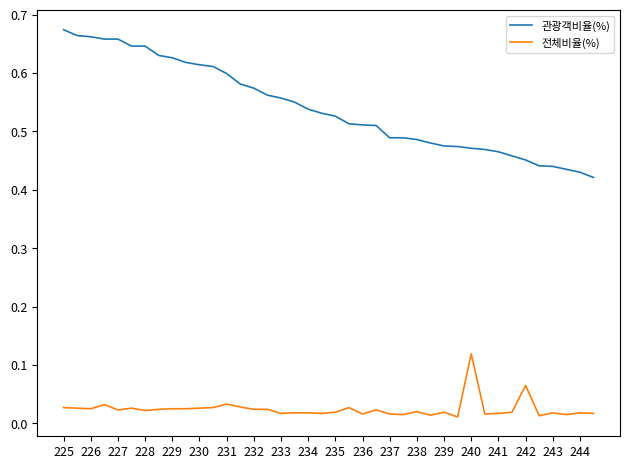

Which series has the largest total across all categories?

관광객비율(%)